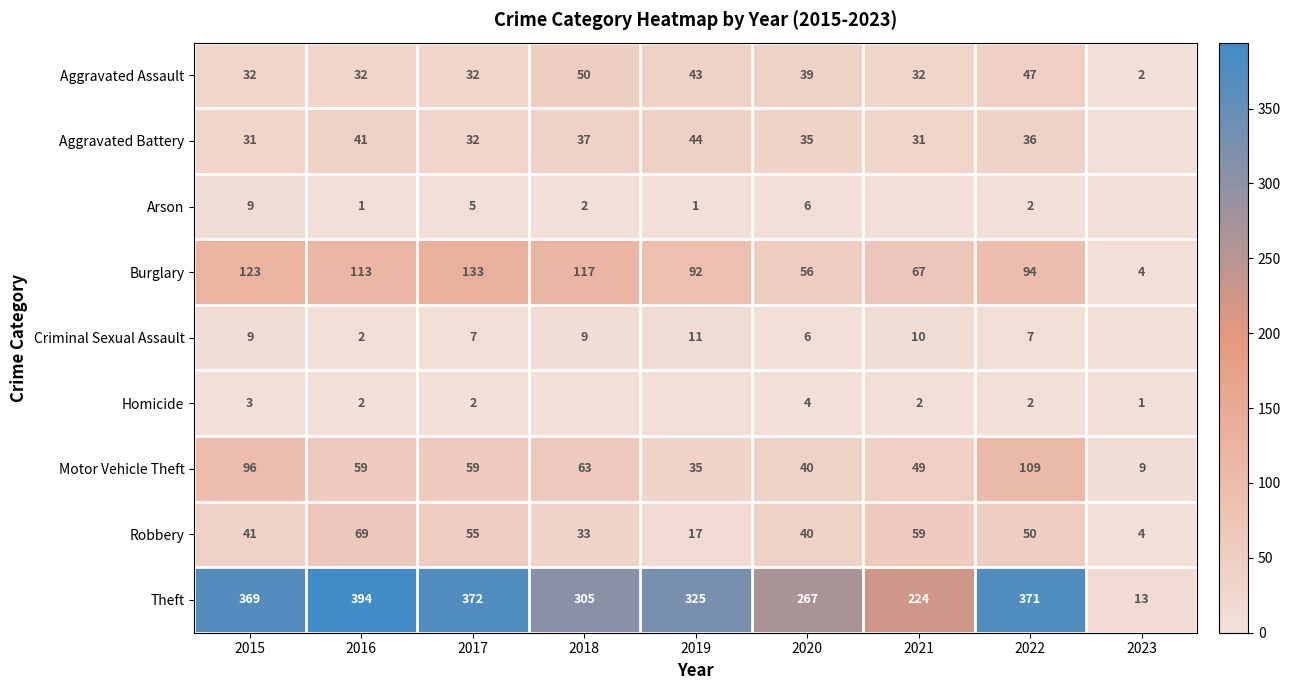

At which label is Robbery closest to 36?

2018